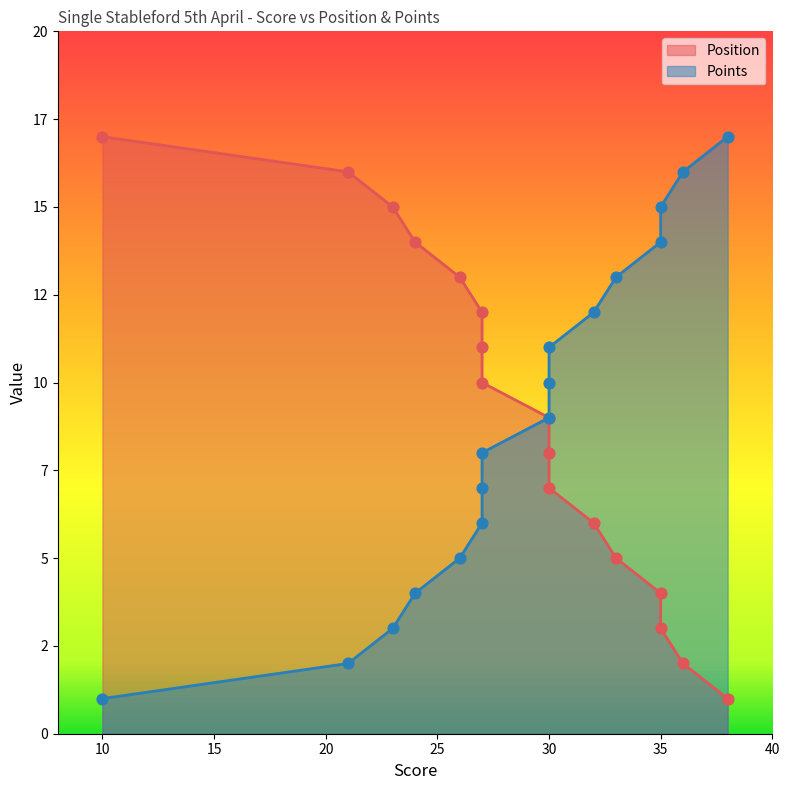

Which series reaches the minimum Y coordinate?

Position